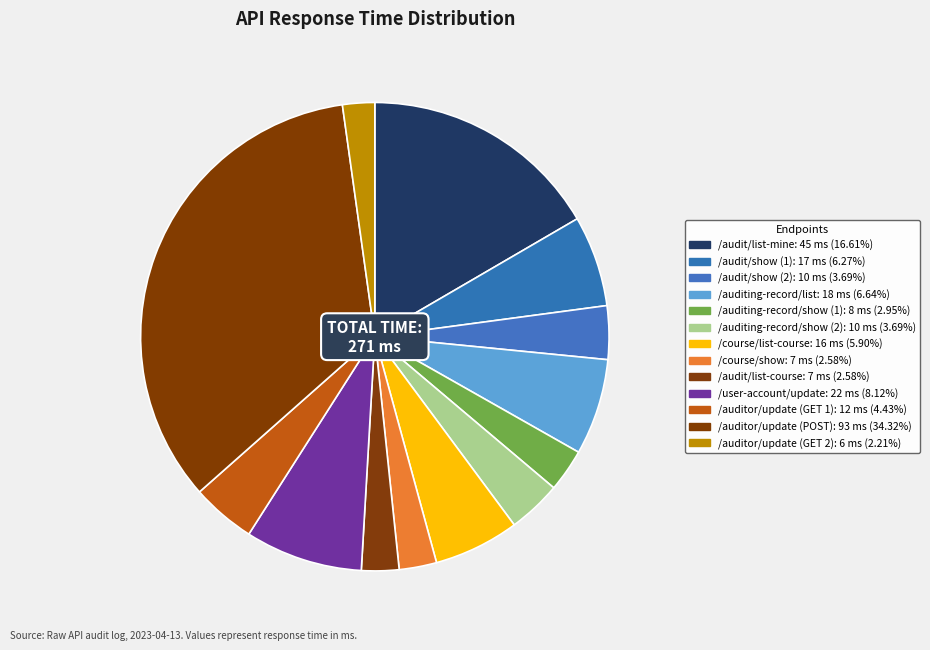

What is the change in value from /audit/list-mine to /auditor/update (GET 2)?

-39